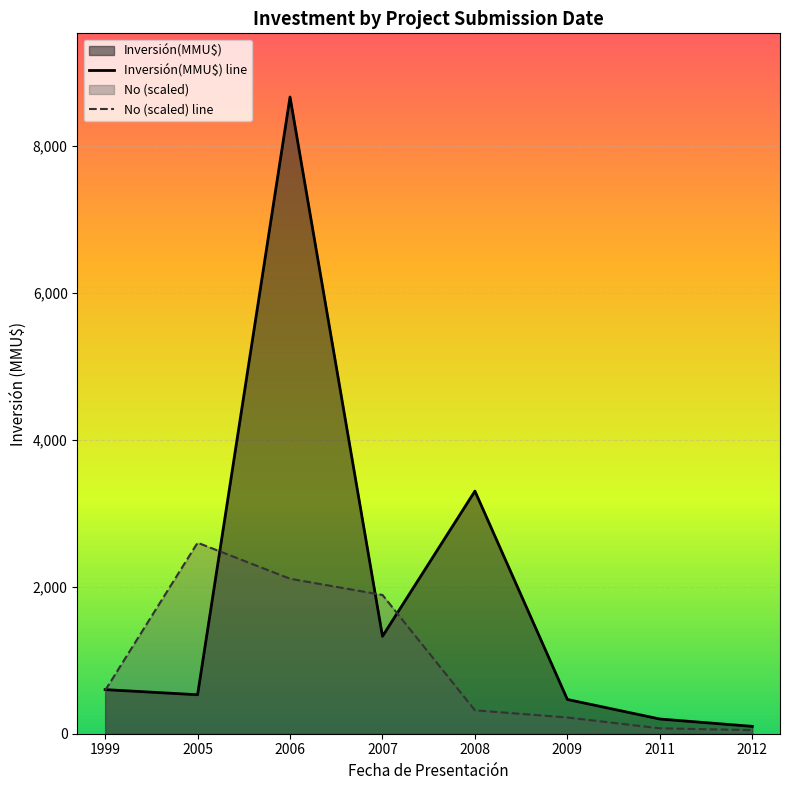

What are all the series names shown in the legend?

Inversión(MMU$) line, No (scaled) line